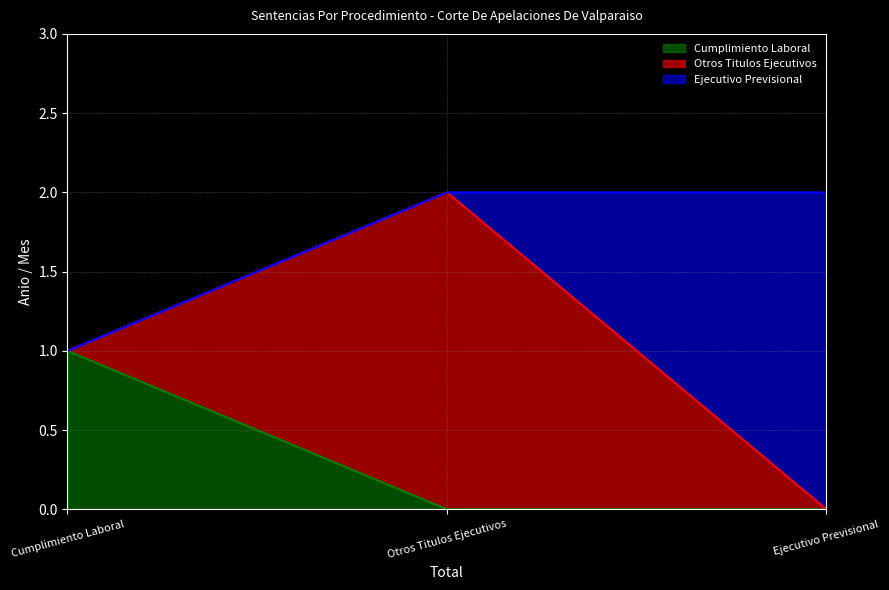

Which series changed the most between Total and Mes?

Otros Titulos Ejecutivos